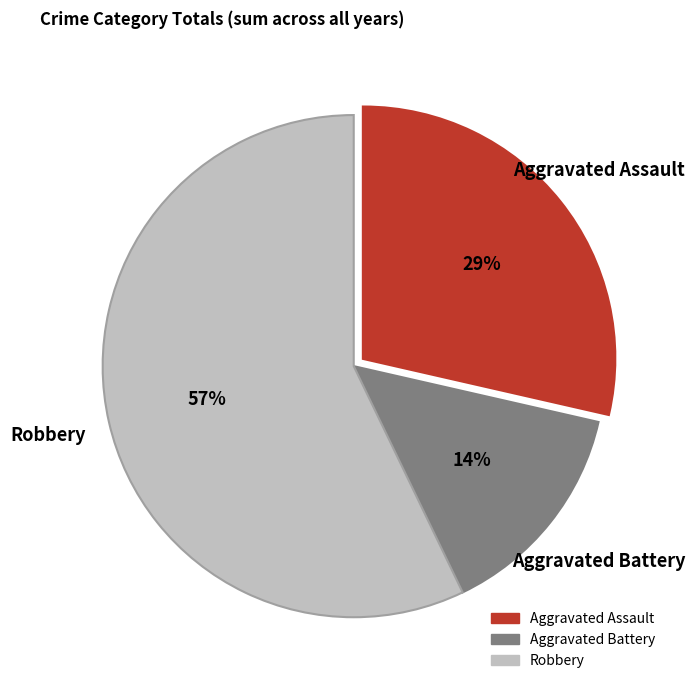

Is it true that Aggravated Assault is 29% of the pie?

True